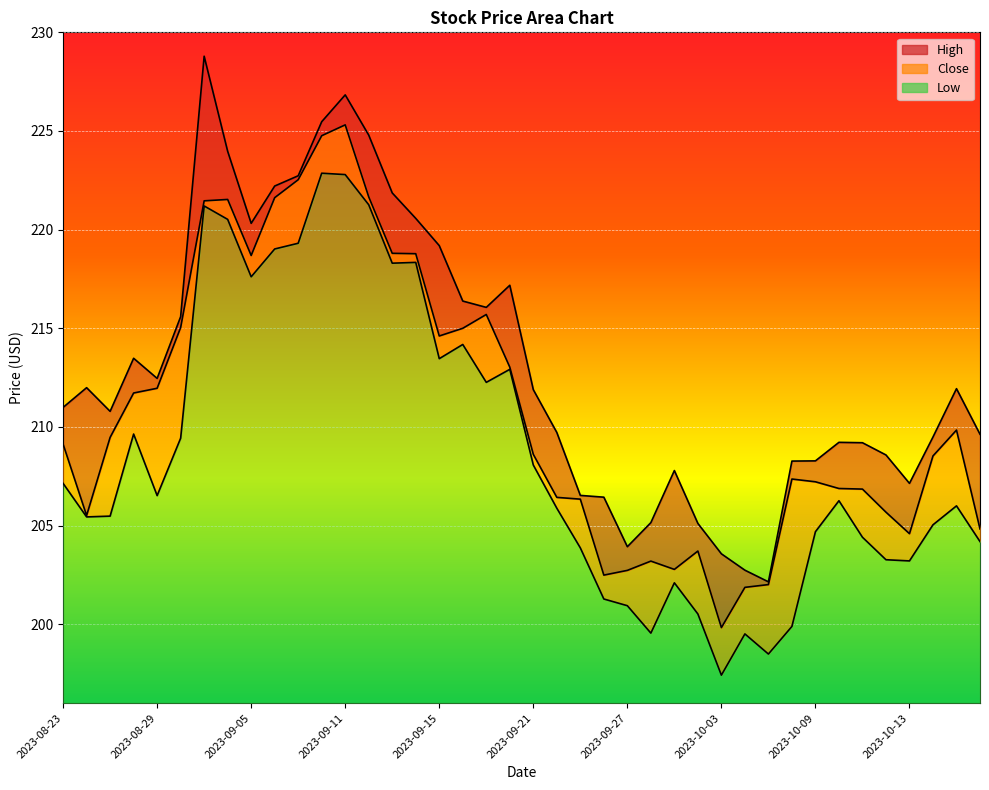

Where does the Close series first go above 209?

2023-08-23